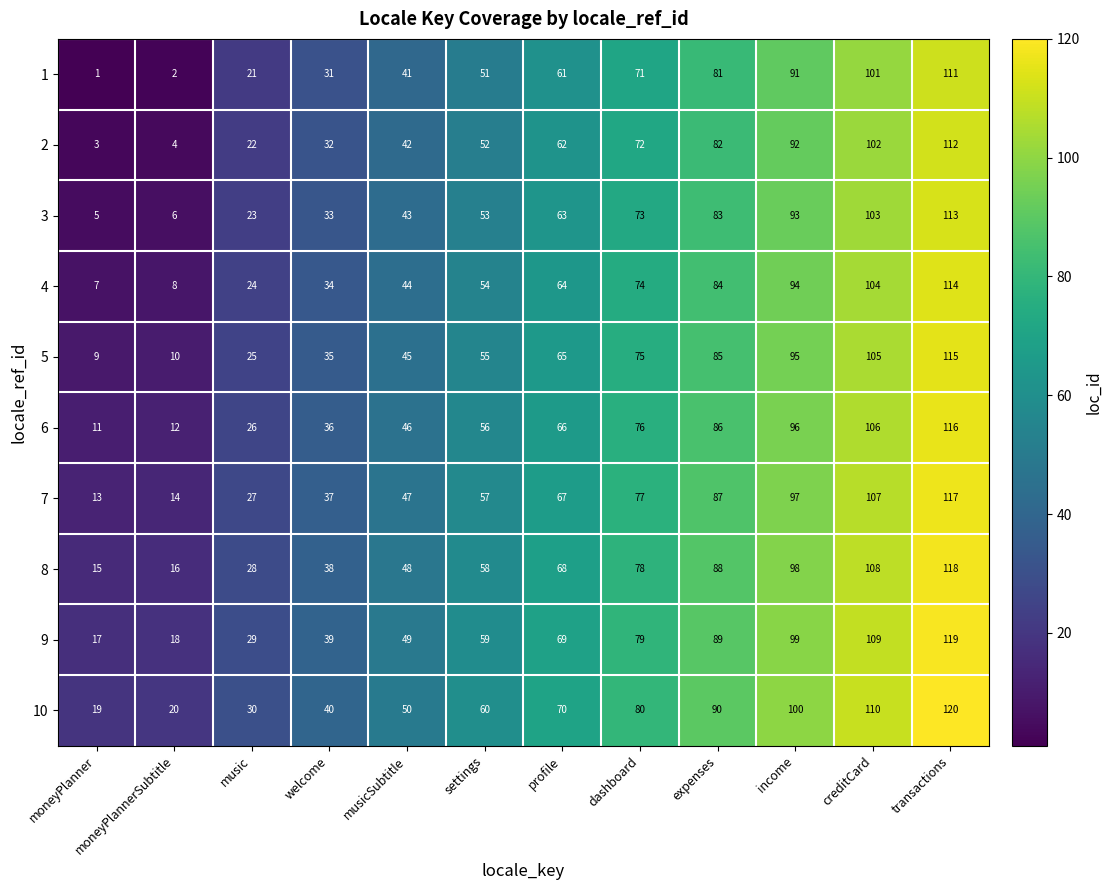

Count the number of data series in this chart.

10